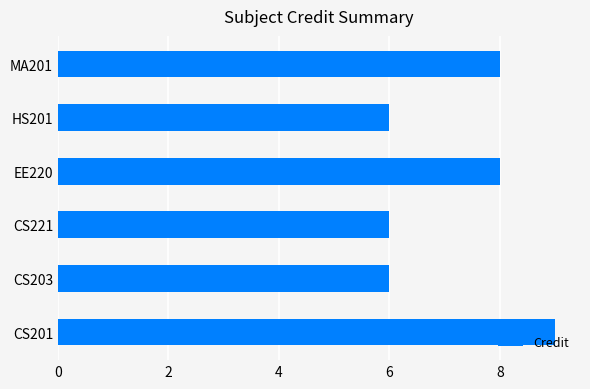

What is the difference between the maximum and minimum values?

3